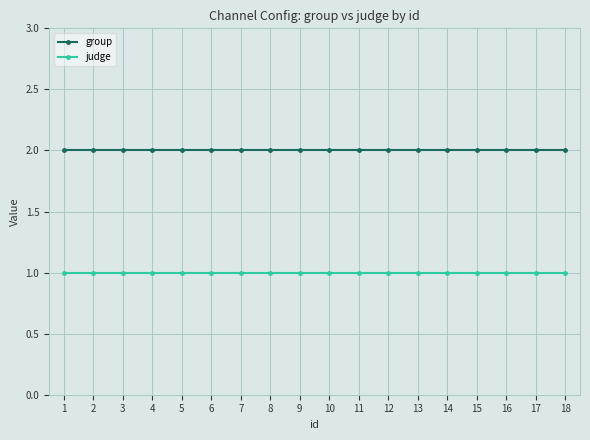

Rank the series at 17 from highest to lowest value.

group, judge